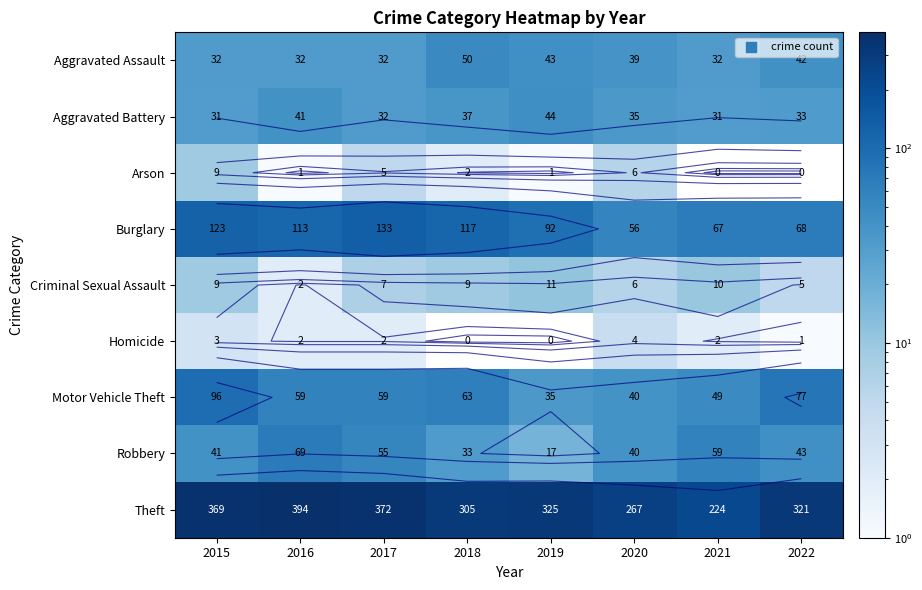

What is the difference between the second highest and second lowest values in the Burglary series?

56